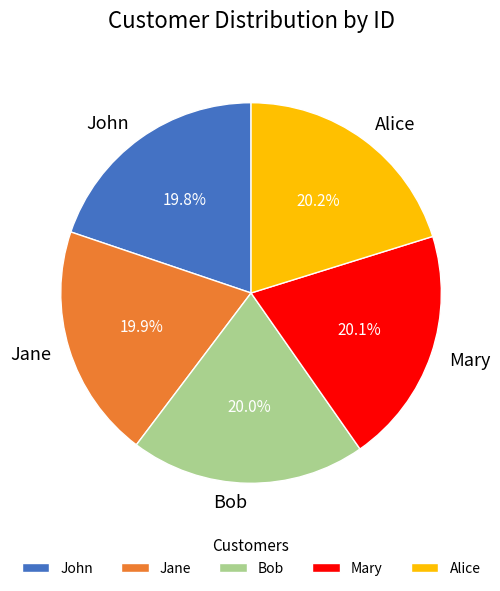

Is the sum of Jane and John greater than half?

No